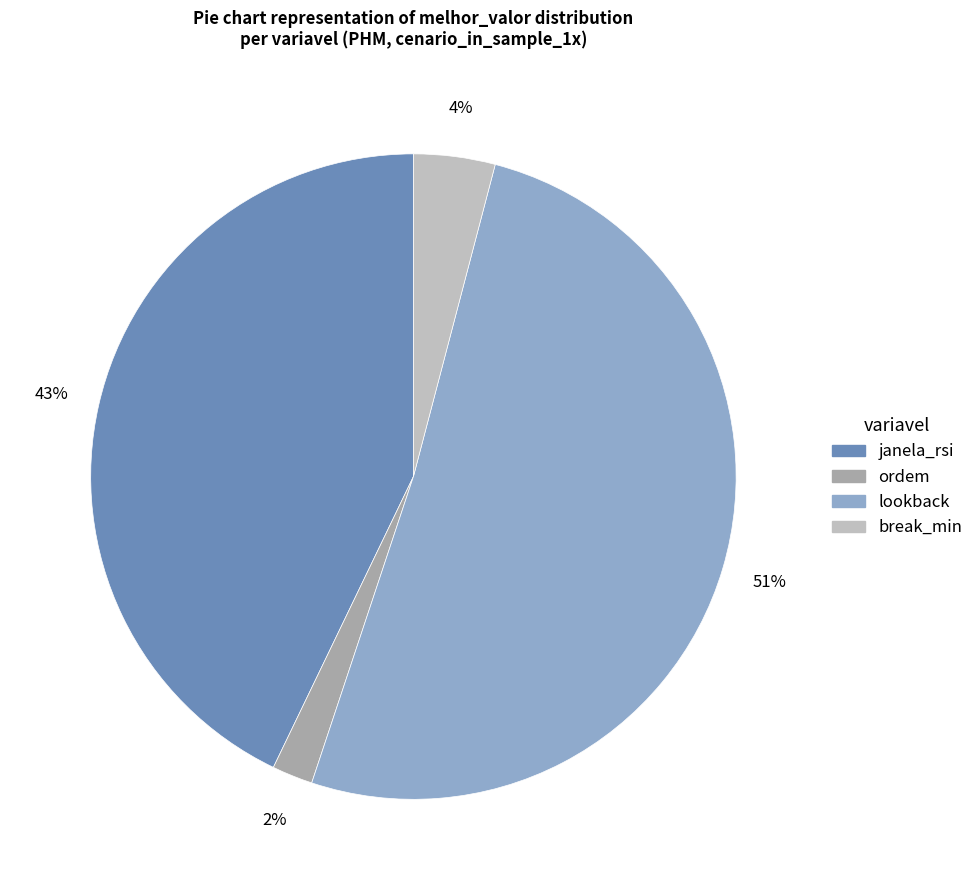

To the nearest percent, what percentage of the pie is lookback?

51%